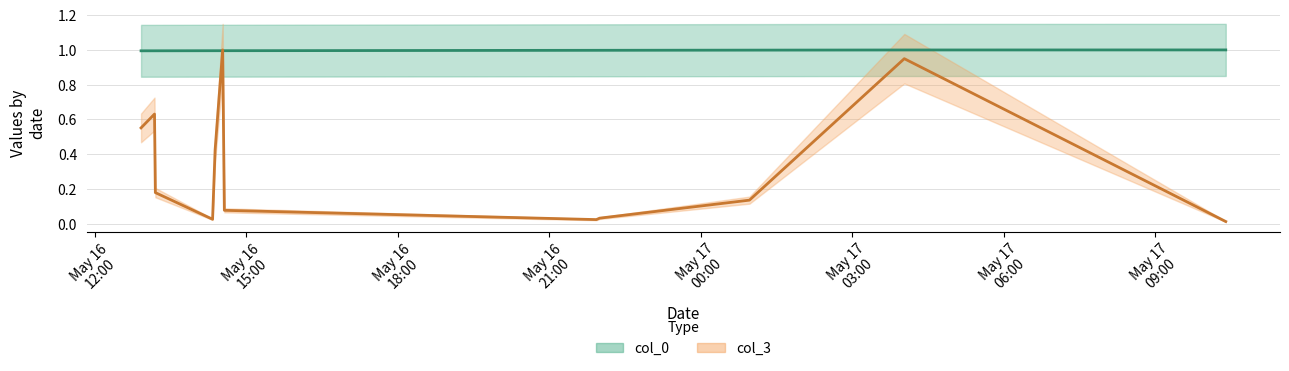

Which series has the widest spread of values?

col_3